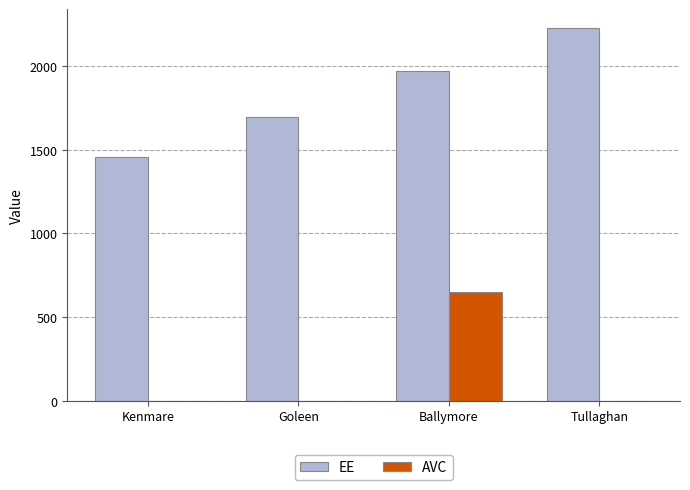

The EE series shows 2524.5 at Goleen. True or false?

False